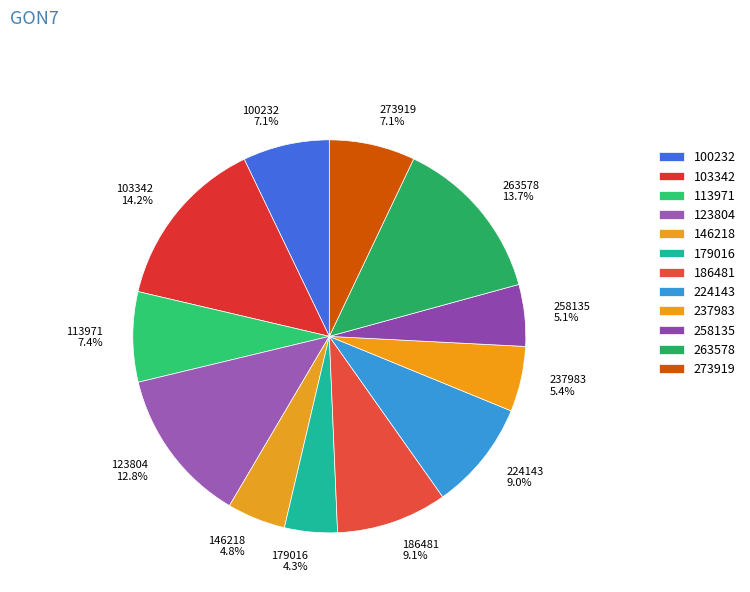

What portion of the pie excludes 100232?

92.9%